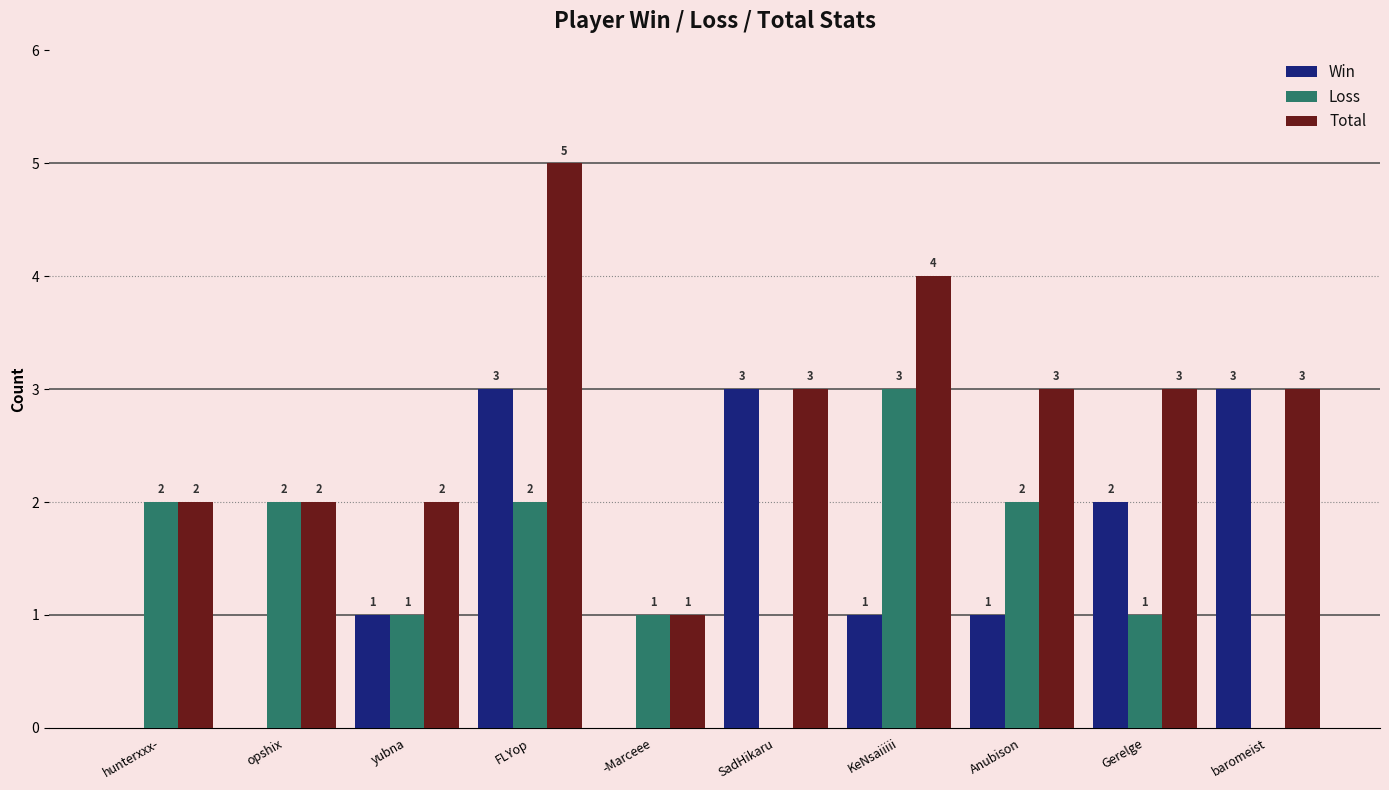

Reading right to left, extract all data points from this chart.

Win: baromeist=3	Gerelge=2	Anubison=1	KeNsaiiiii=1	SadHikaru=3	-Marceee=0	FLYop=3	yubna=1	opshix=0	hunterxxx-=0
Loss: baromeist=0	Gerelge=1	Anubison=2	KeNsaiiiii=3	SadHikaru=0	-Marceee=1	FLYop=2	yubna=1	opshix=2	hunterxxx-=2
Total: baromeist=3	Gerelge=3	Anubison=3	KeNsaiiiii=4	SadHikaru=3	-Marceee=1	FLYop=5	yubna=2	opshix=2	hunterxxx-=2